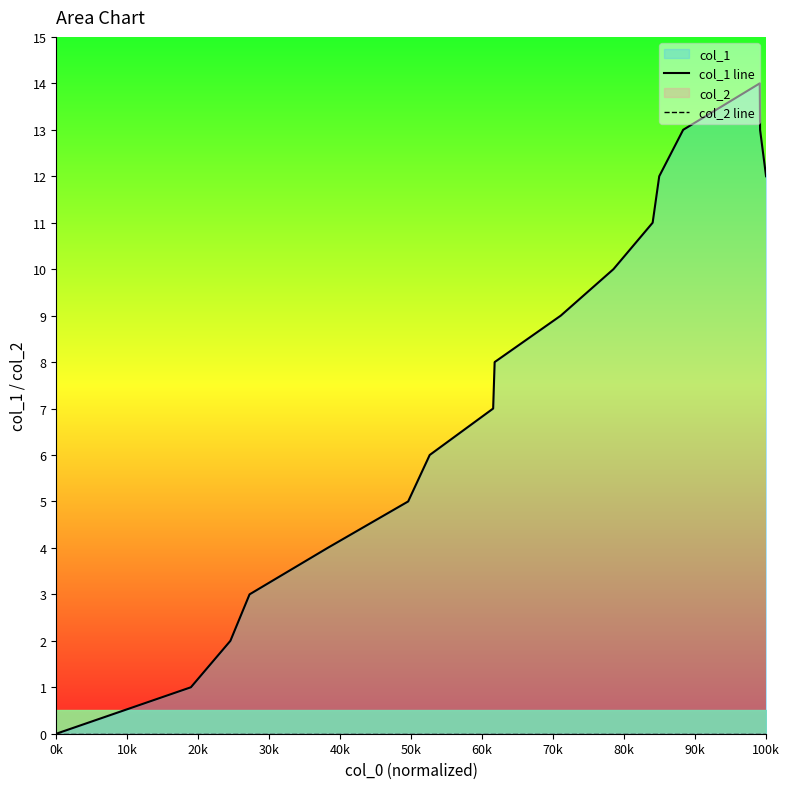

How many distinct data groups are displayed?

2